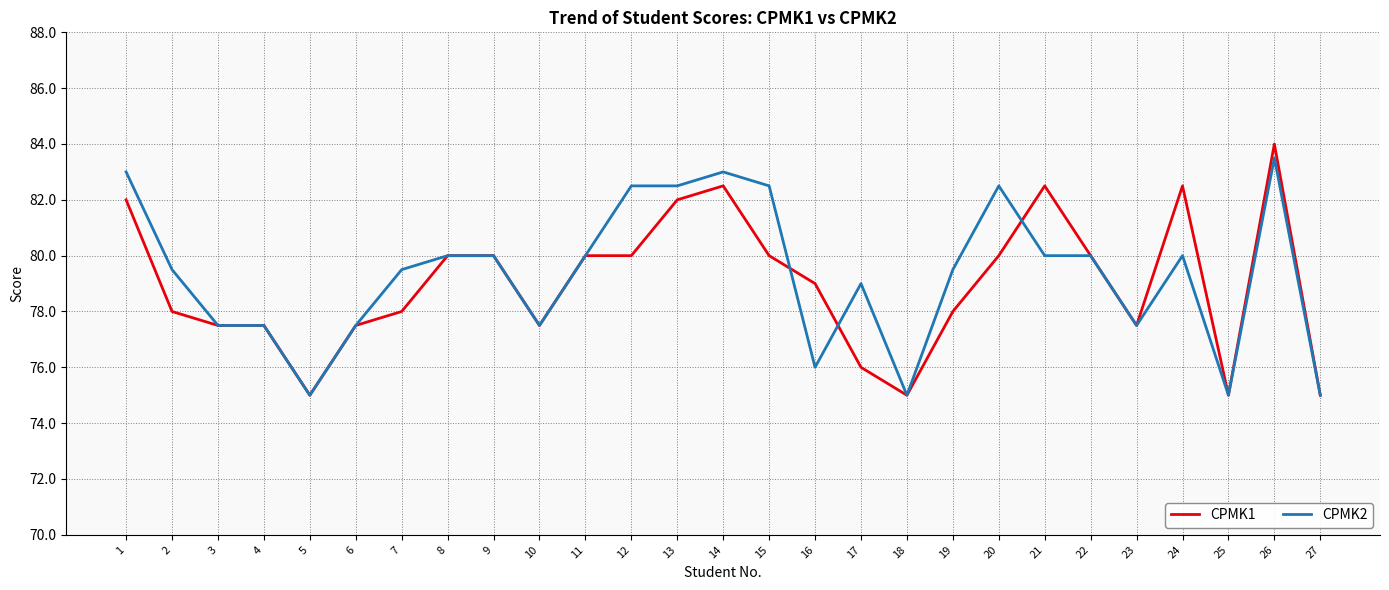

Reading right to left, what are all the values shown in this chart?

CPMK1: 27=75.0	26=84.0	25=75.0	24=82.5	23=77.5	22=80.0	21=82.5	20=80.0	19=78.0	18=75.0	17=76.0	16=79.0	15=80.0	14=82.5	13=82.0	12=80.0	11=80.0	10=77.5	9=80.0	8=80.0	7=78.0	6=77.5	5=75.0	4=77.5	3=77.5	2=78.0	1=82.0
CPMK2: 27=75.0	26=83.5	25=75.0	24=80.0	23=77.5	22=80.0	21=80.0	20=82.5	19=79.5	18=75.0	17=79.0	16=76.0	15=82.5	14=83.0	13=82.5	12=82.5	11=80.0	10=77.5	9=80.0	8=80.0	7=79.5	6=77.5	5=75.0	4=77.5	3=77.5	2=79.5	1=83.0